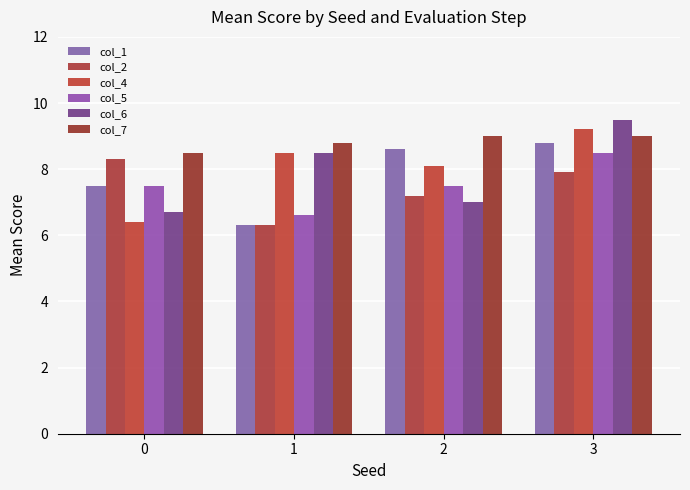

What is the value of the col_2 bar at the 2nd from the left?

6.3